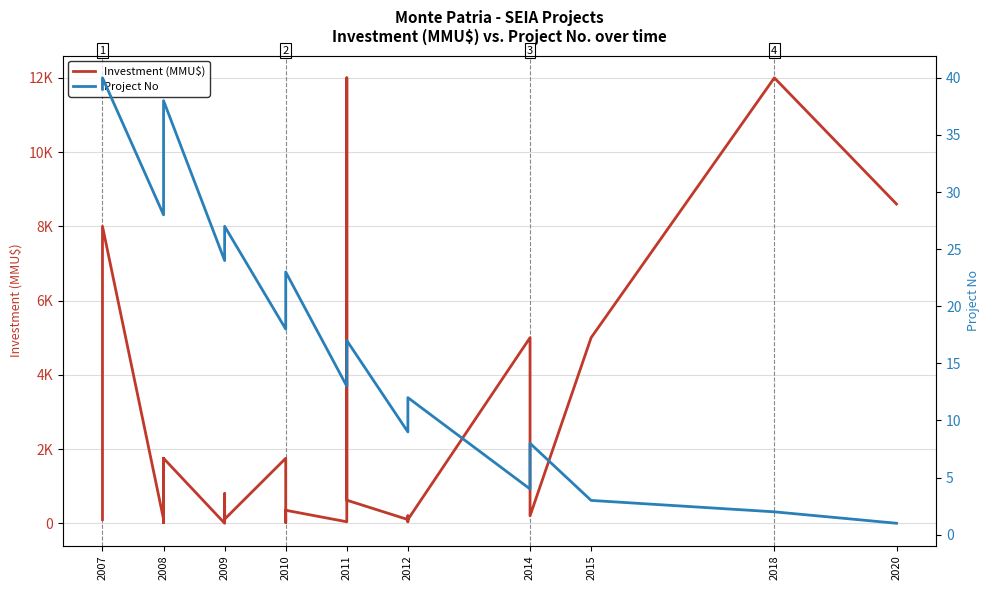

Is the value of Investment (MMU$) at 2008 greater than the value of Project No at 2011?

Yes